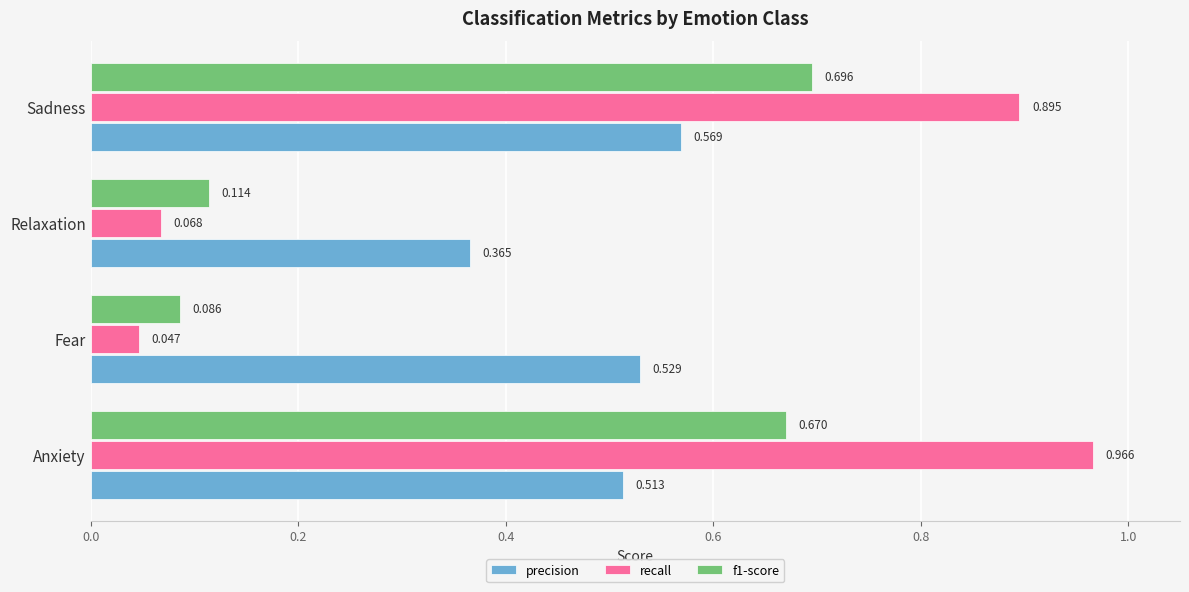

At which label is recall closest to 0?

Fear